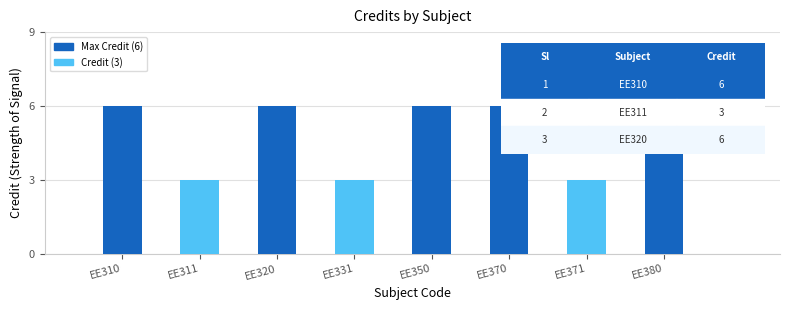

What is the value of the 8th bar from the left?

6